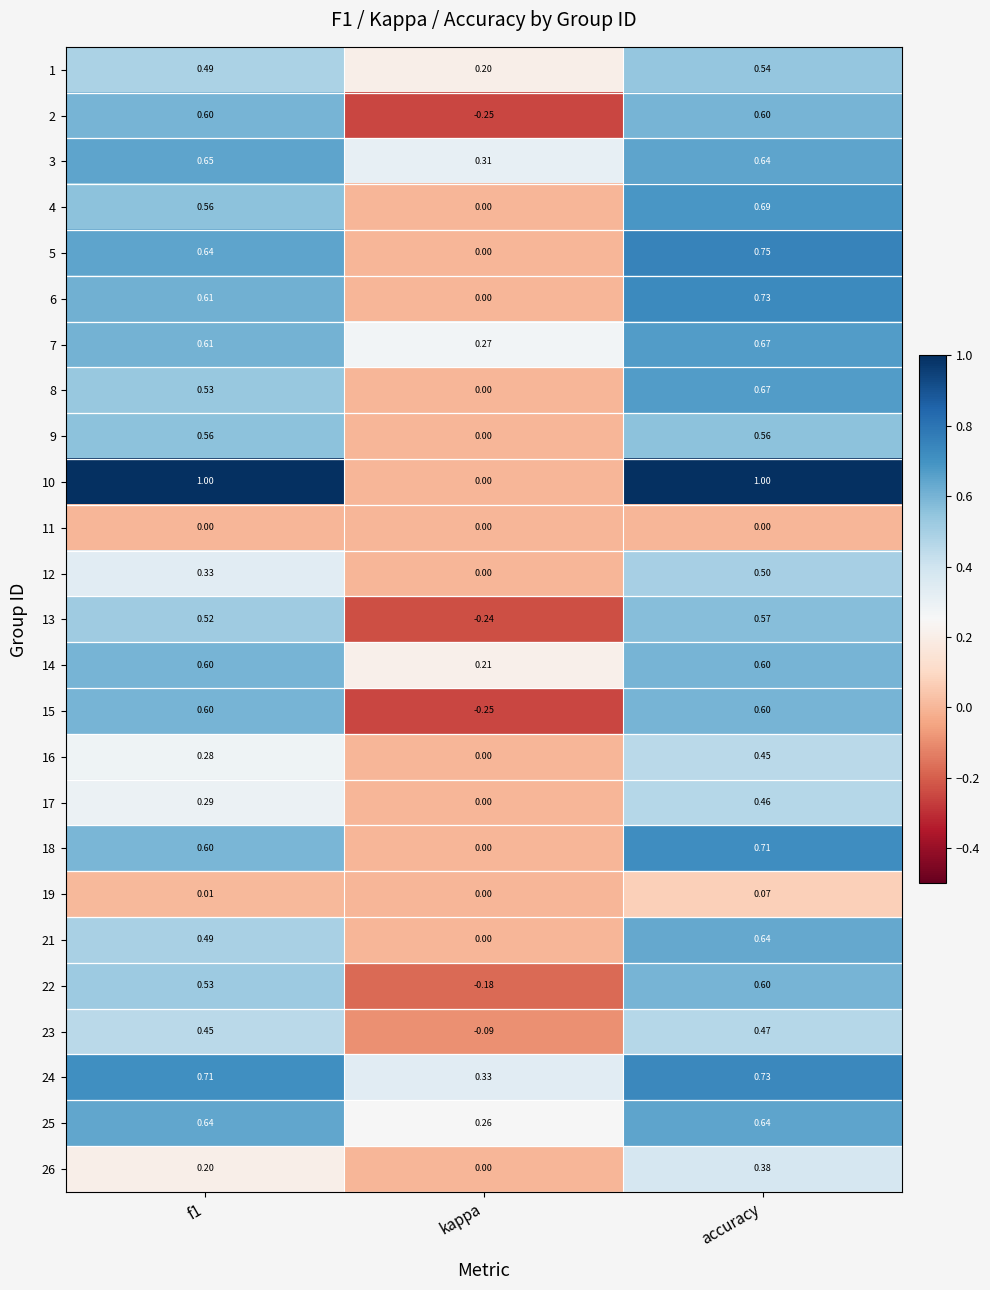

At which category is the sum across all series the highest?

accuracy